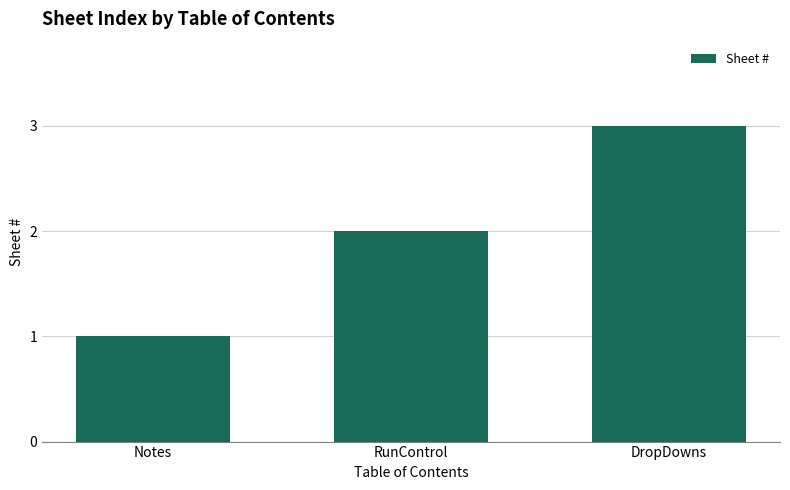

What value does the data have at DropDowns?

3